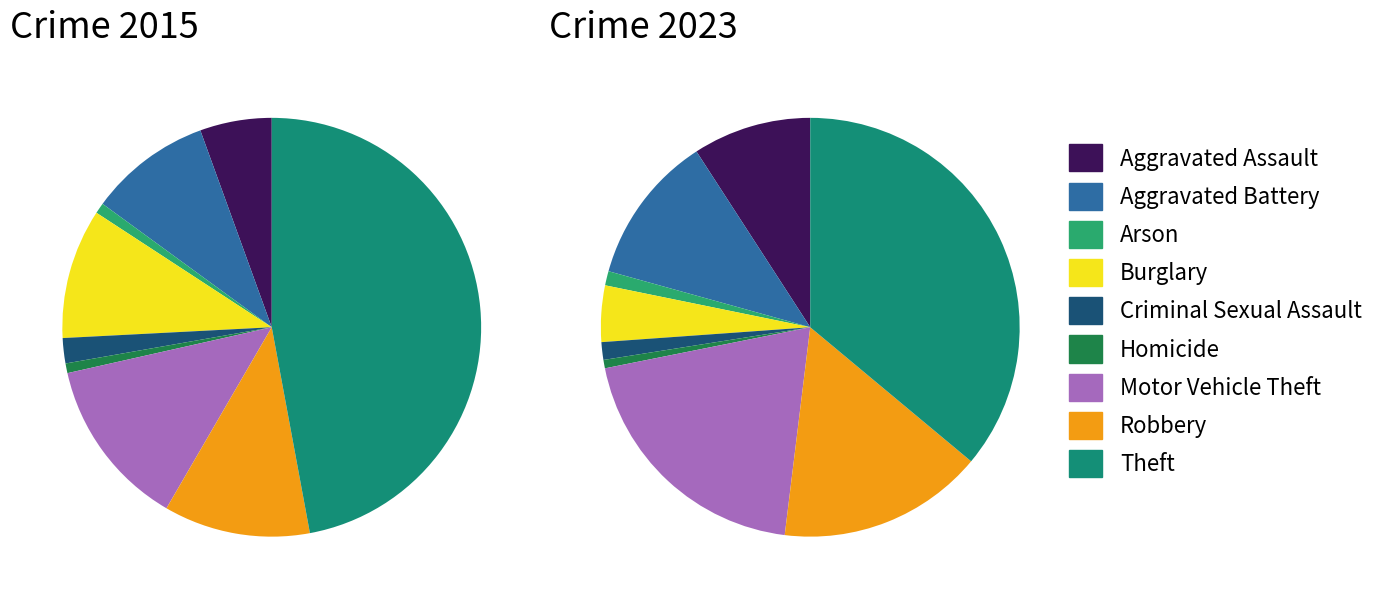

How many slices are in this pie chart?

9